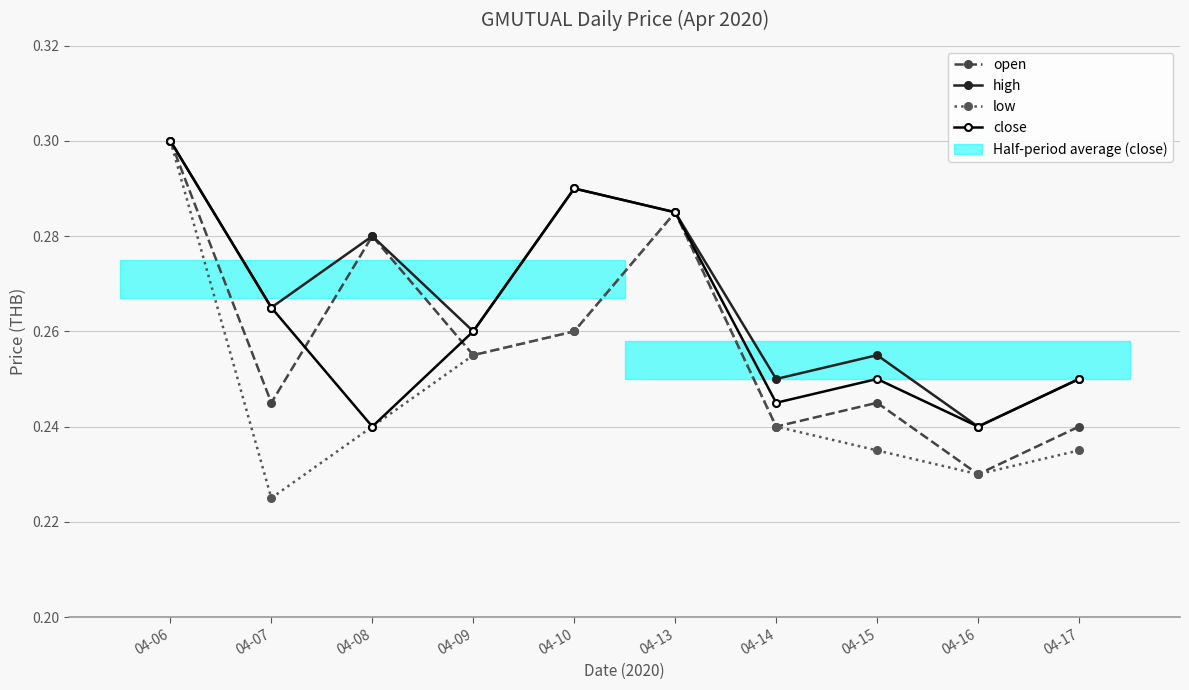

After their last crossing, which series has the higher values: open or close?

close